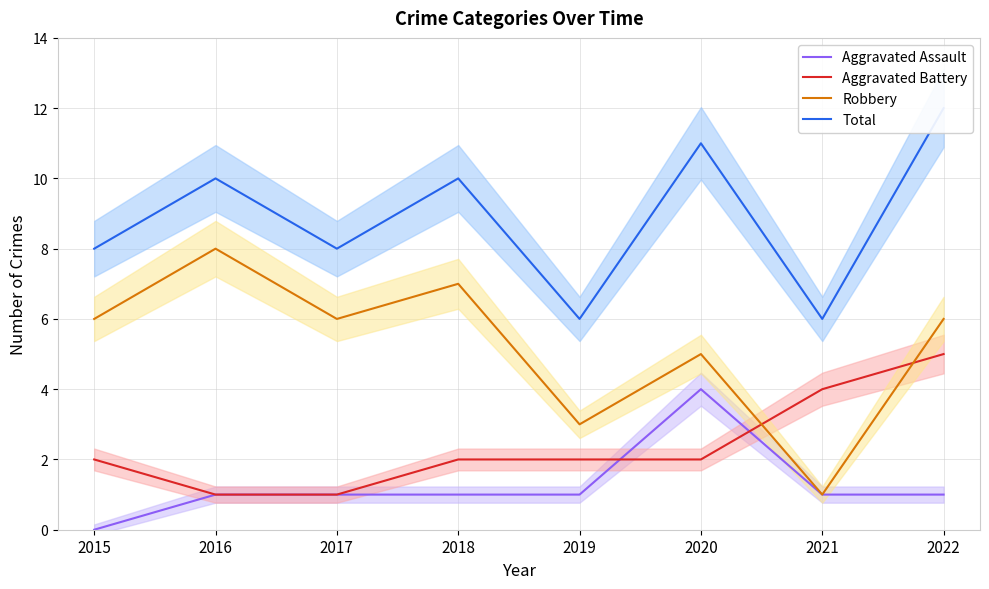

Which series has the largest total across all categories?

Total